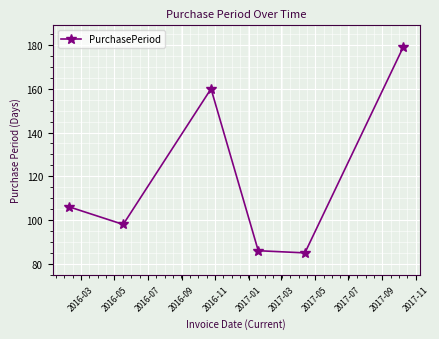

How many interior local peaks (higher than both neighbors) does the data have?

1